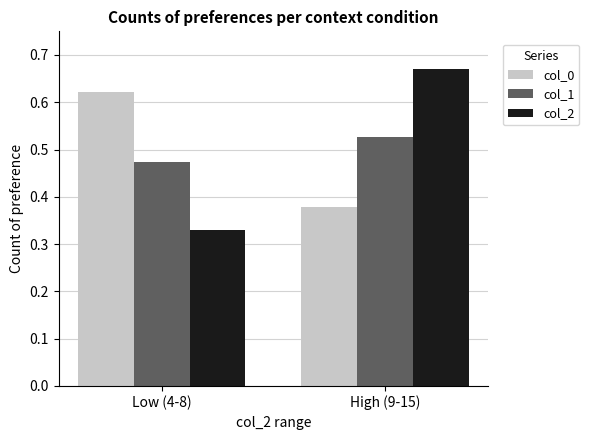

The col_2 series shows 0.1 at Low (4-8). True or false?

False